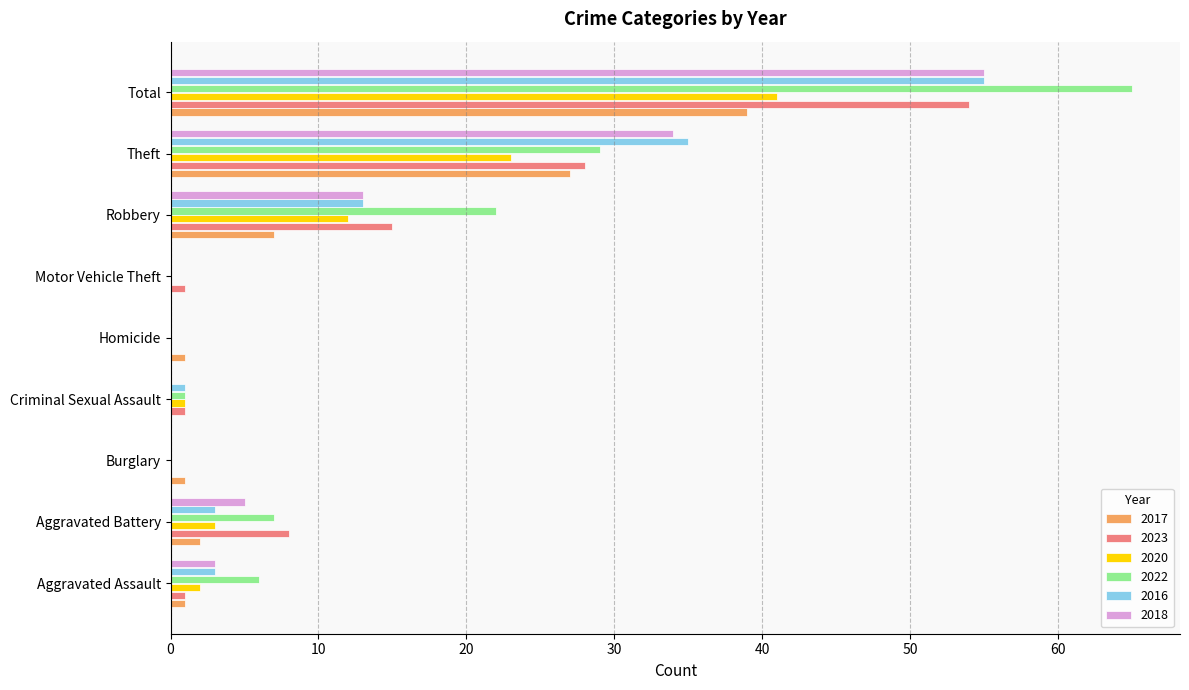

What is the highest value of the 2020 series?

41